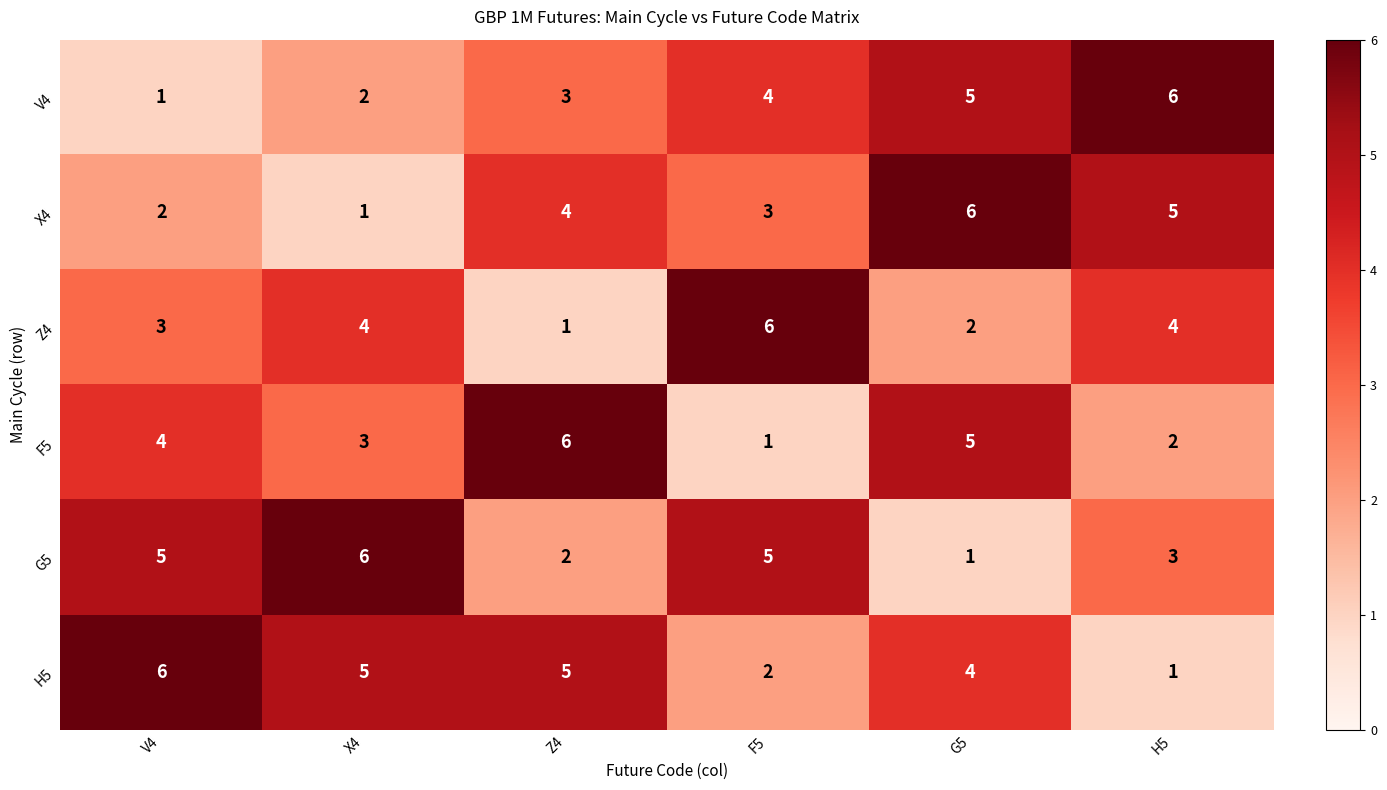

The value of G5 at V4 is 5. True or false?

True